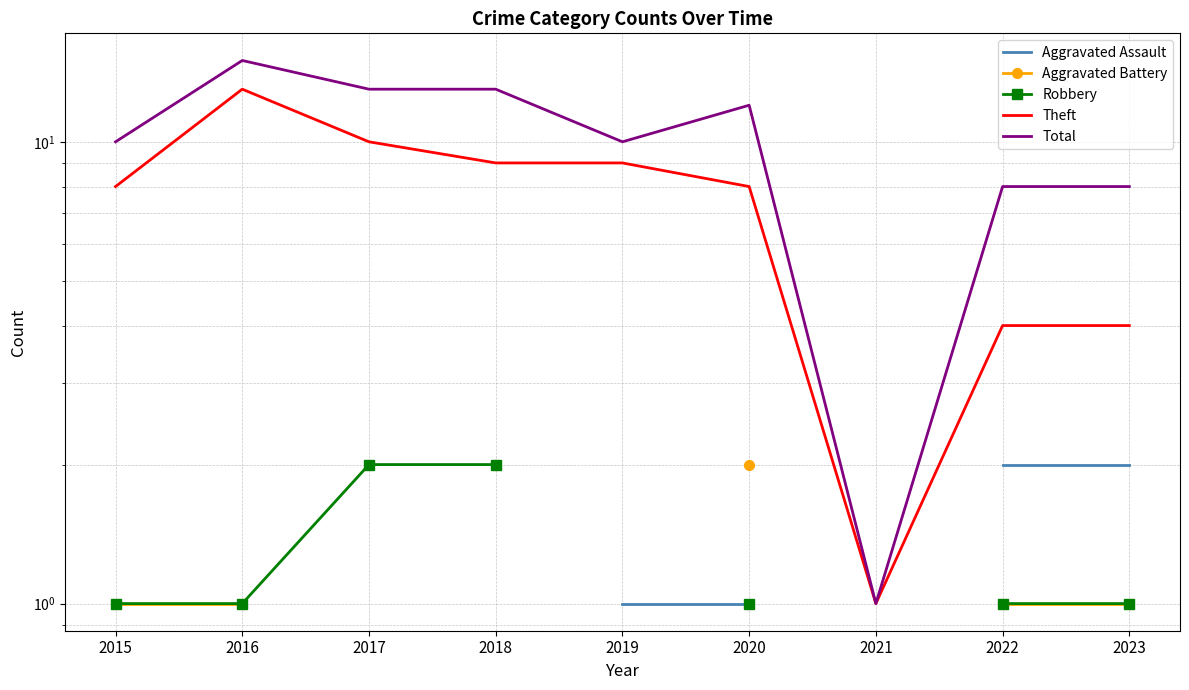

What is the minimum value for Theft?

1.0